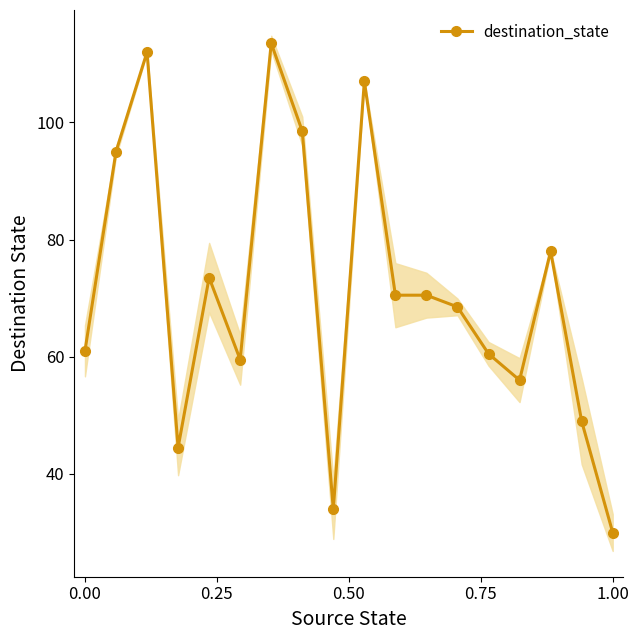

What is the average value?

71.2